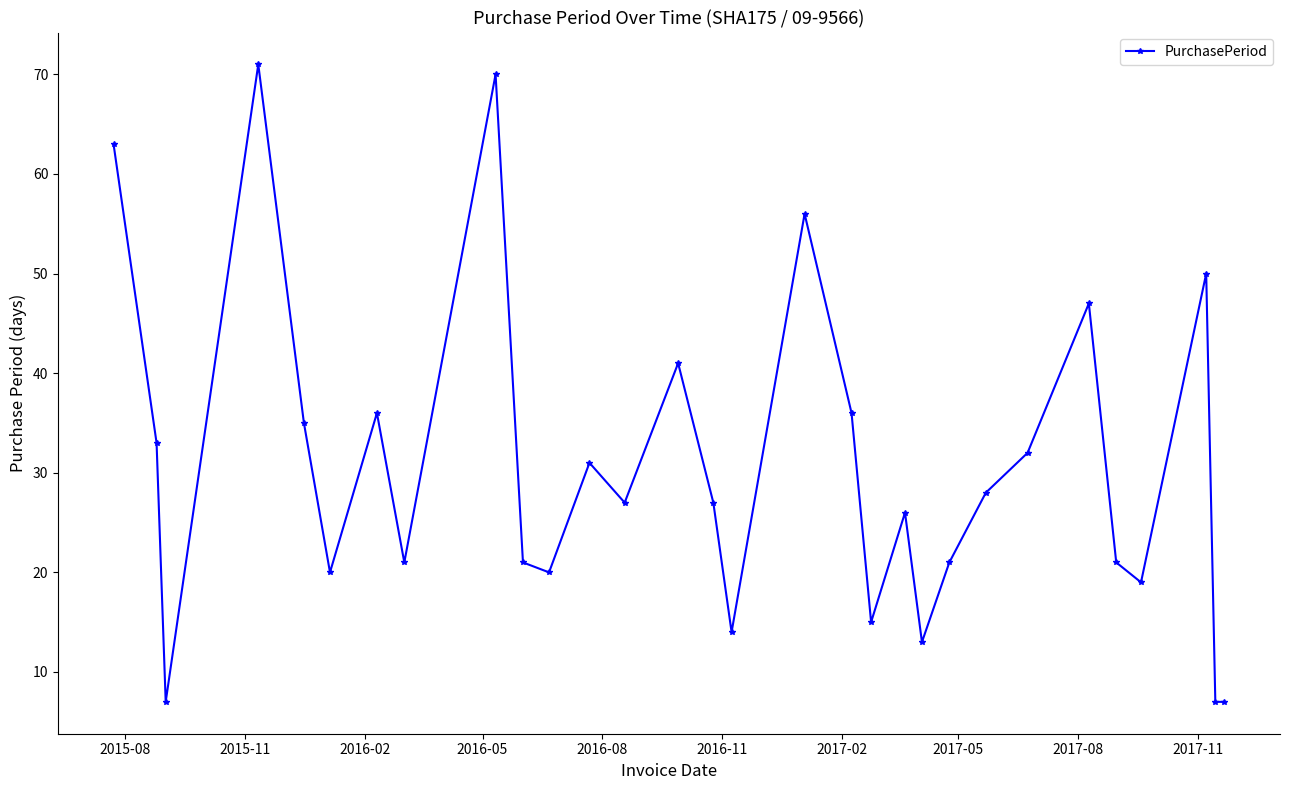

True or false: the data has more than 0 interior local peaks.

True